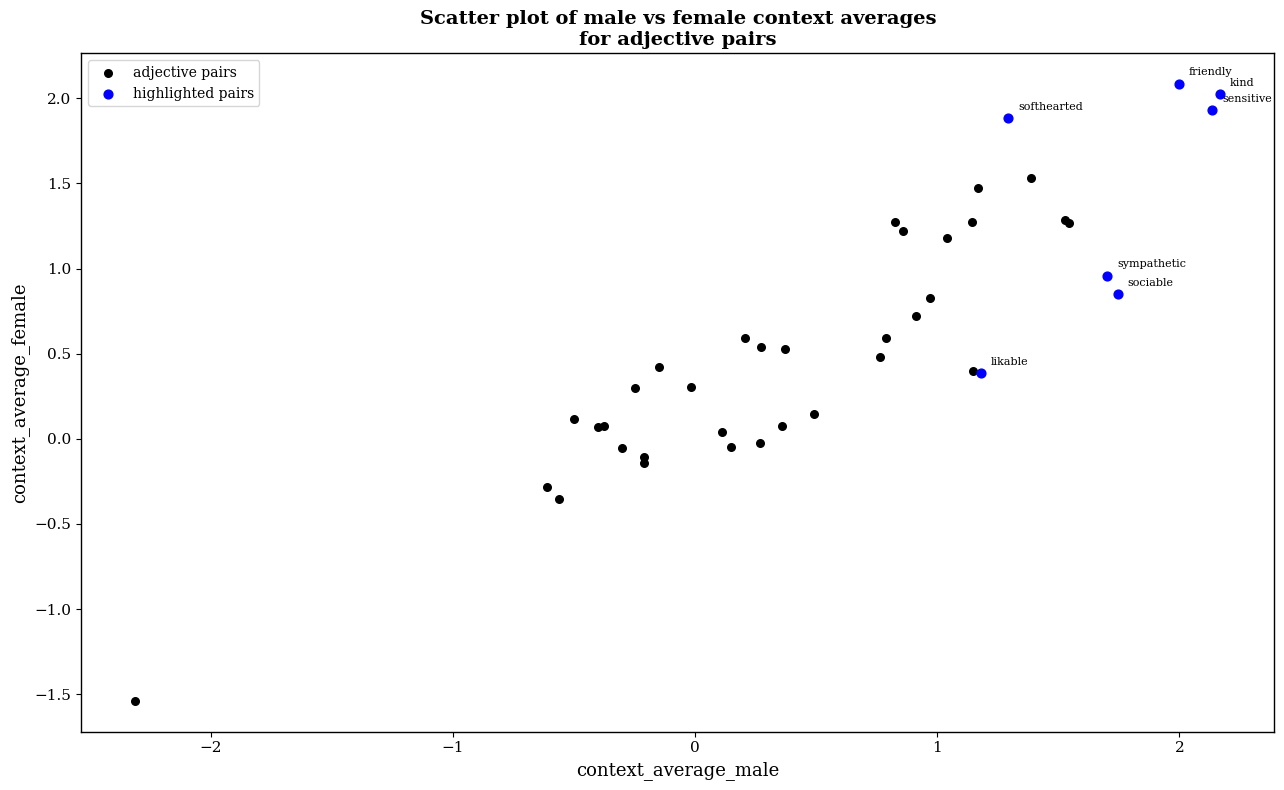

Which series contains the lowest Y value?

adjective pairs